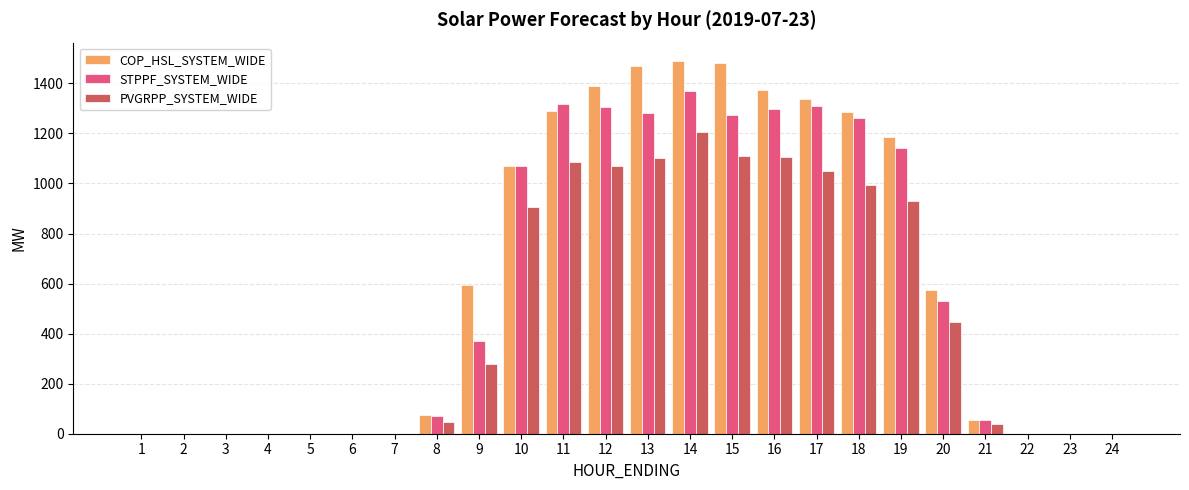

Are the bars grouped side by side (vs. stacked)?

Yes